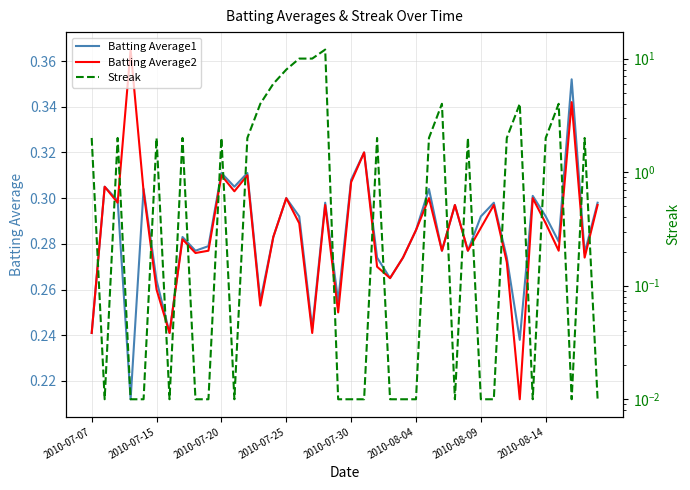

What is the sum of all Batting Average2 values?

11.4